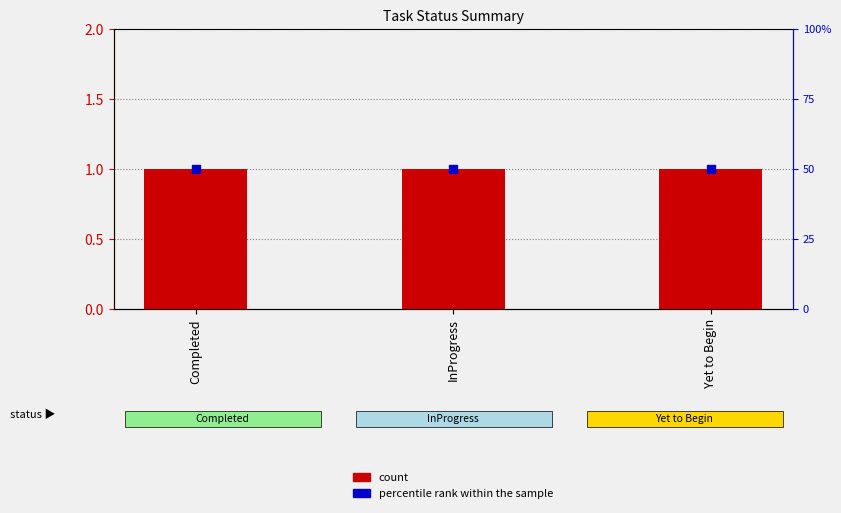

Is the value of percentile rank within the sample at Yet to Begin greater than the value of count at Completed?

Yes